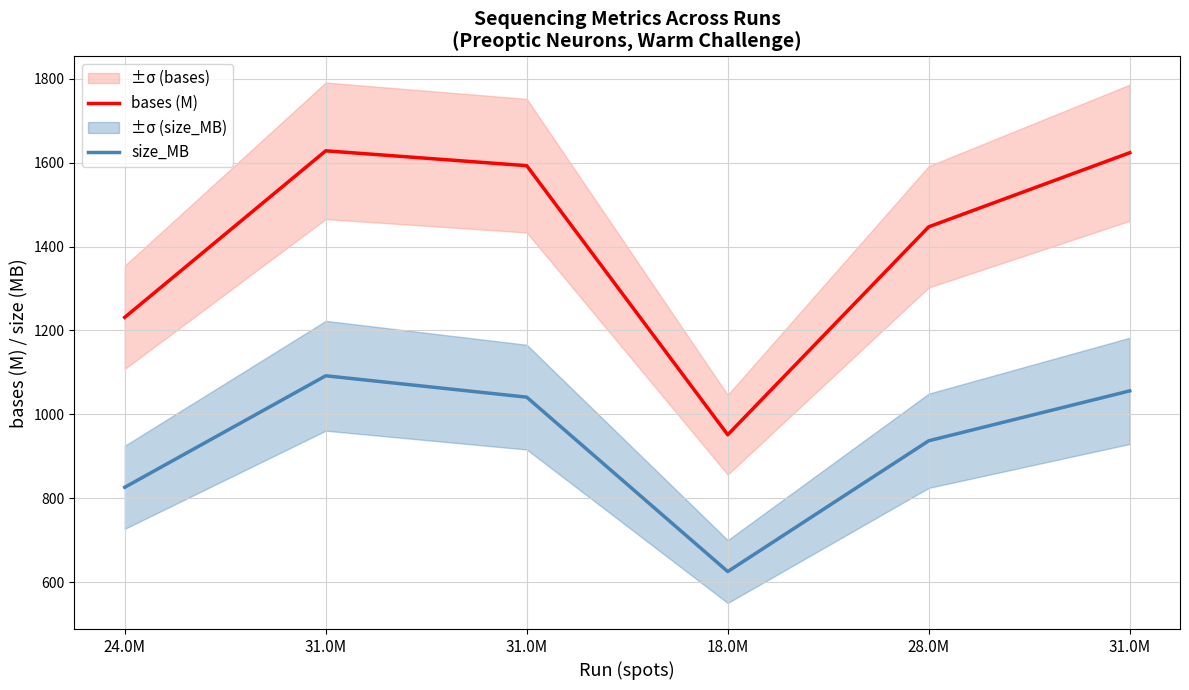

Rank the categories by bases (M) value from highest to lowest.

31.0M, 31.0M, 31.0M, 28.0M, 24.0M, 18.0M